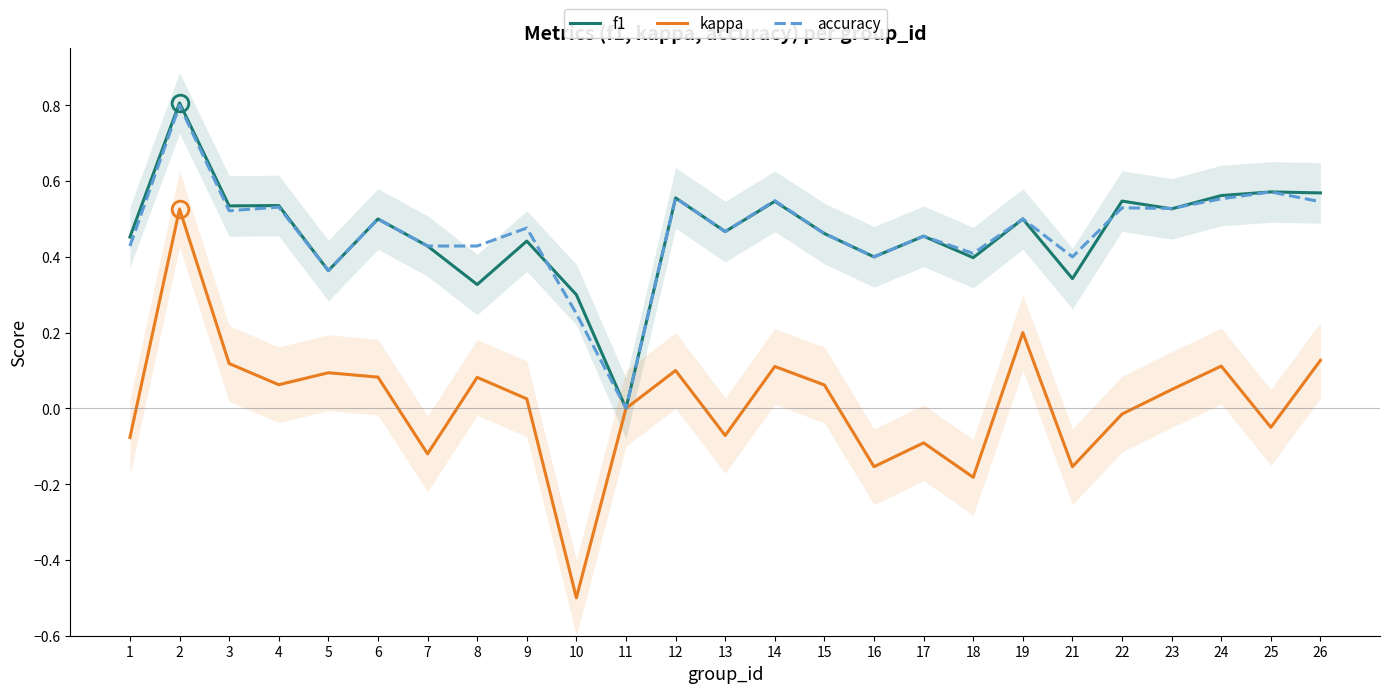

What is the minimum value shown in the chart?

-0.5